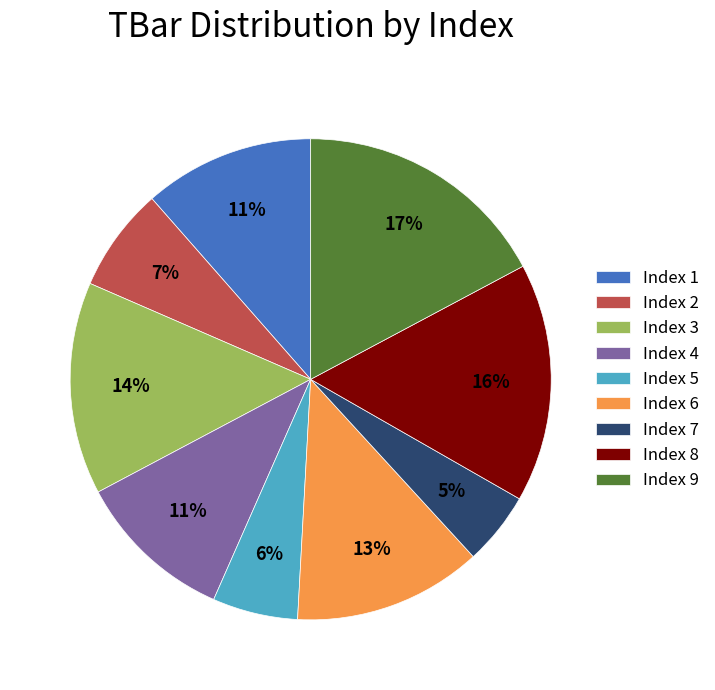

Is the sum of Index 2 and Index 3 greater than half?

No